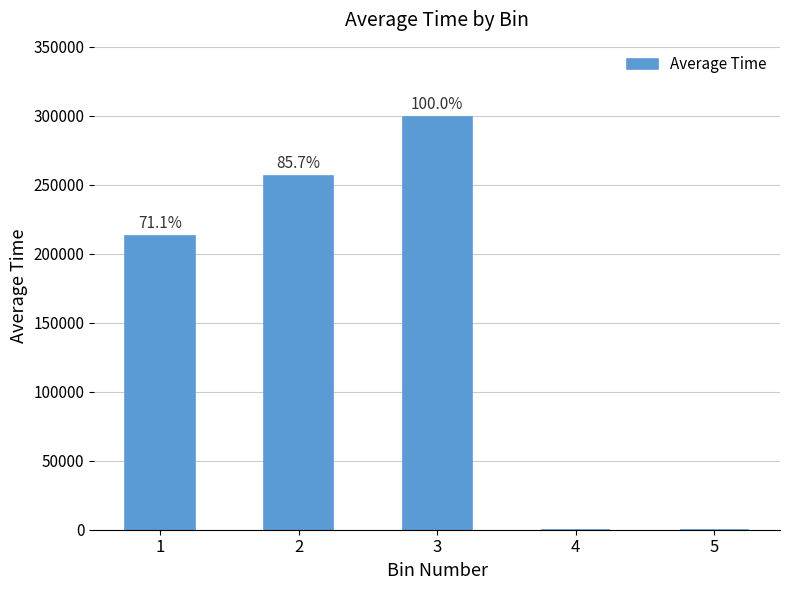

Reading left to right, list all the values displayed in this chart.

212716.6	256164.4	299082.5	0.0	0.0